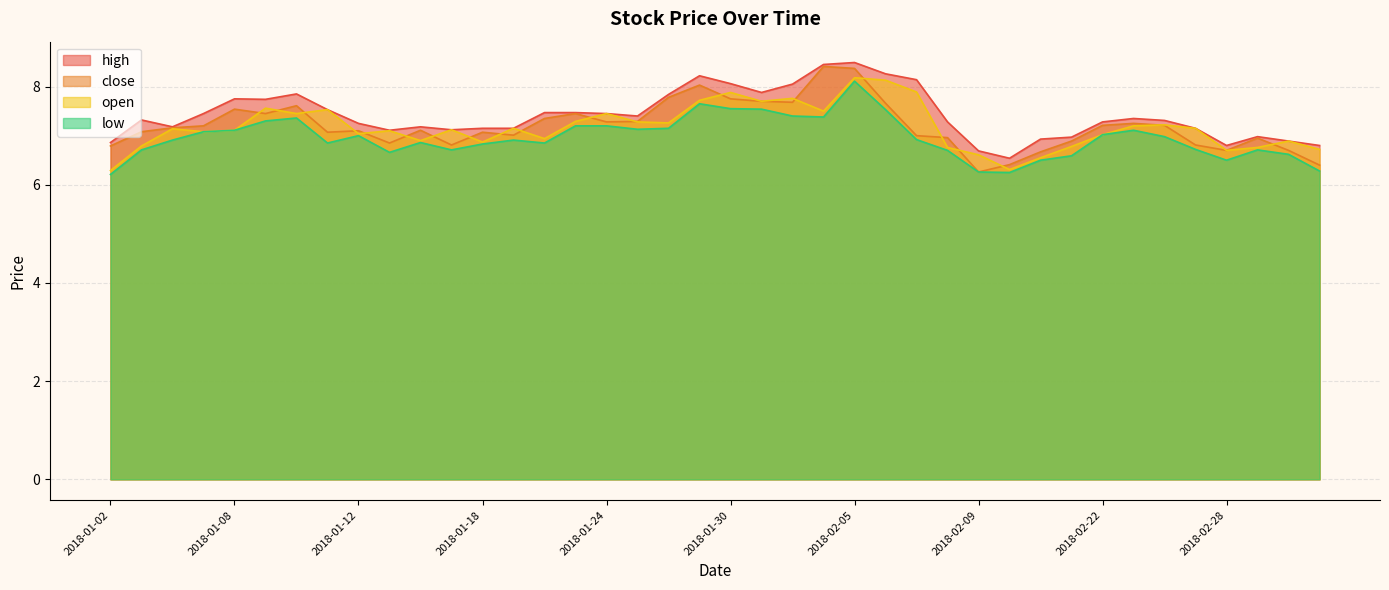

What position from the left is 2018-01-25?

18